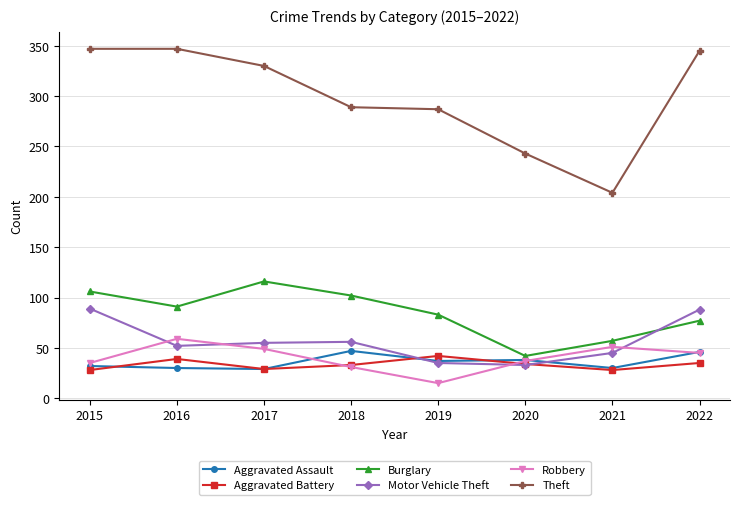

Where is the first local minimum for Burglary?

2016